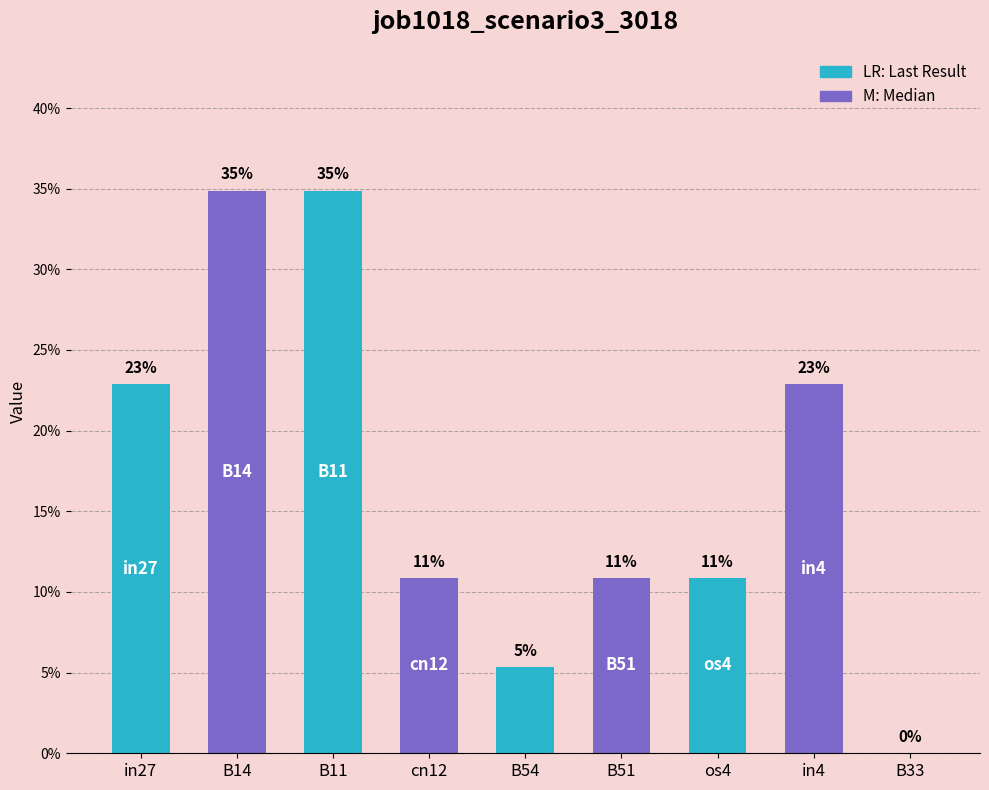

What is the label of the 3rd bar from the left?

B11